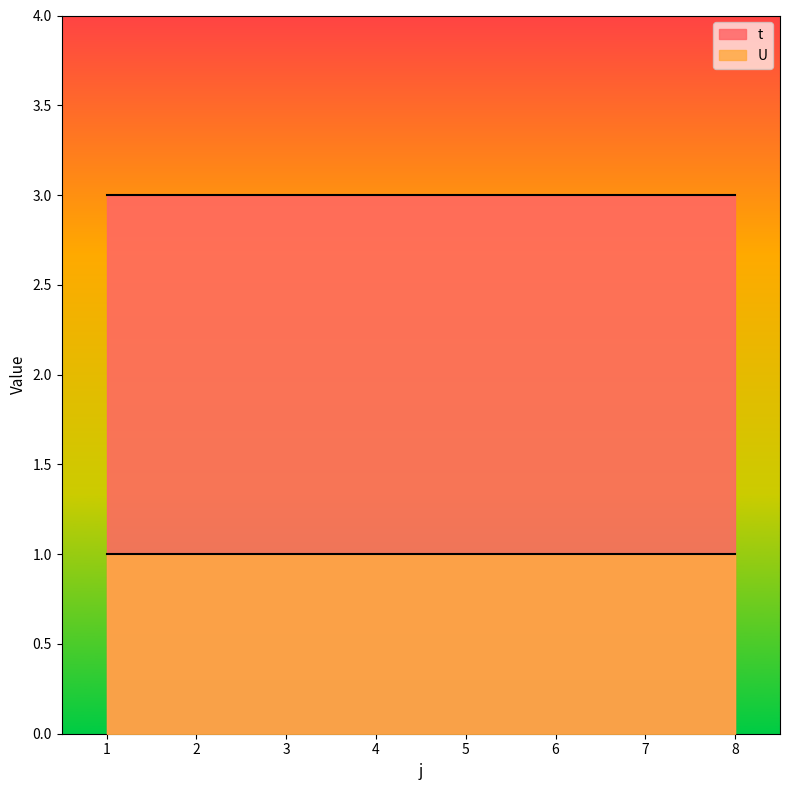

Does the chart have visible grid lines?

No